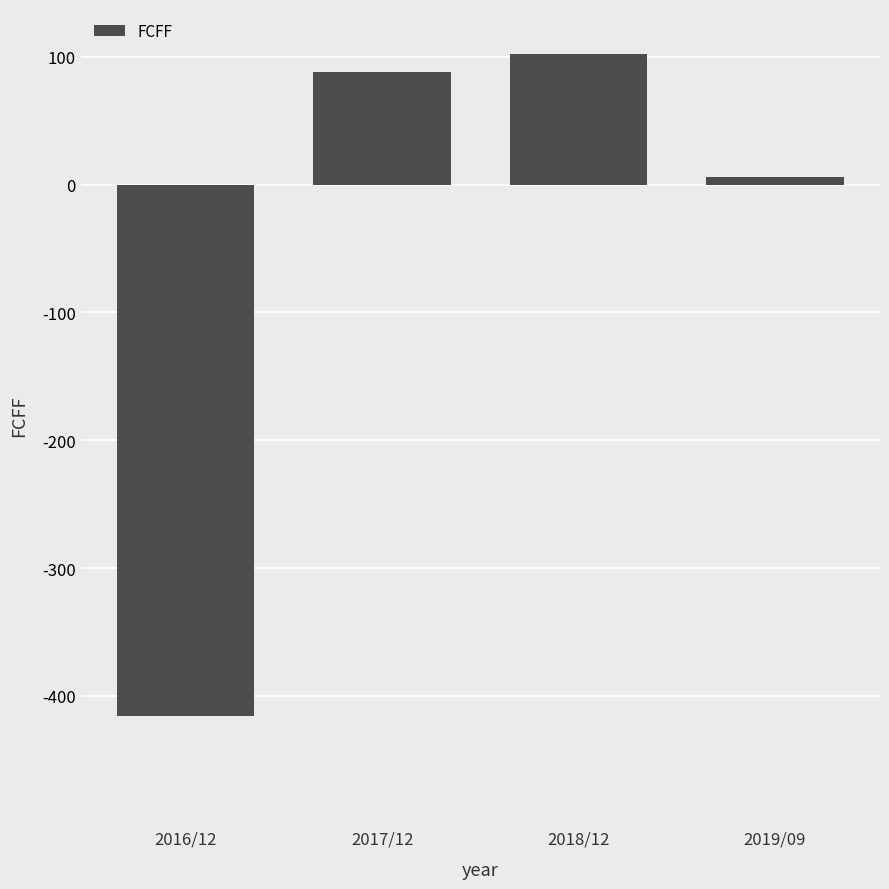

Rank the categories by value from highest to lowest.

2018/12, 2017/12, 2019/09, 2016/12